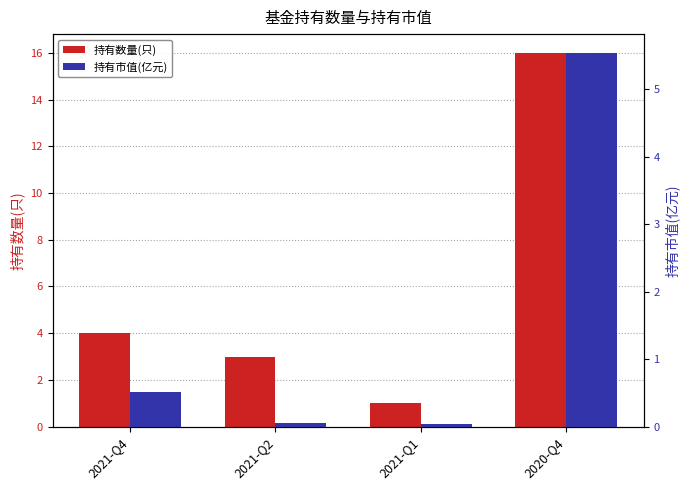

How many distinct data groups are displayed?

2